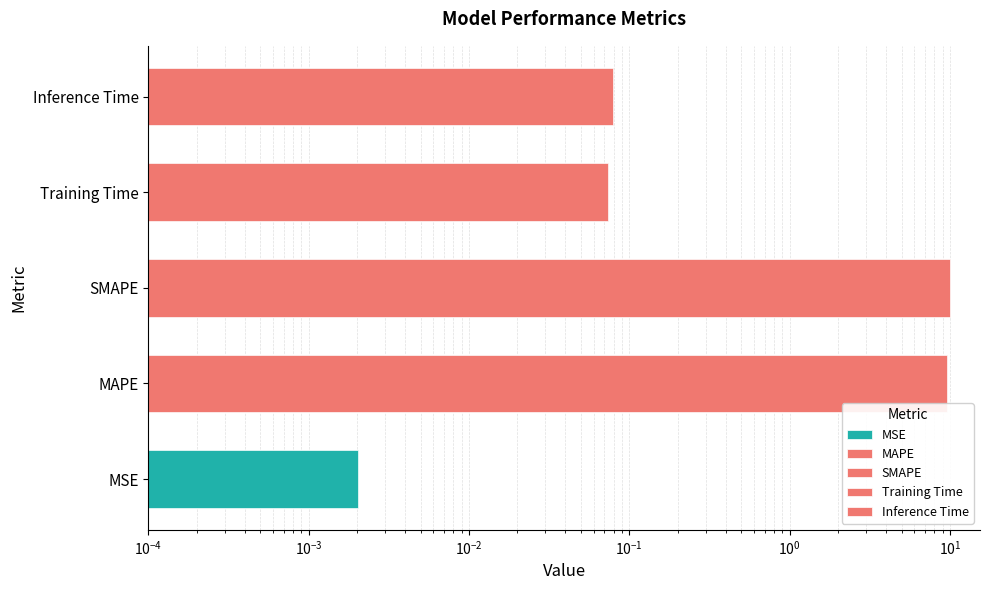

How many data points does each series have?

5